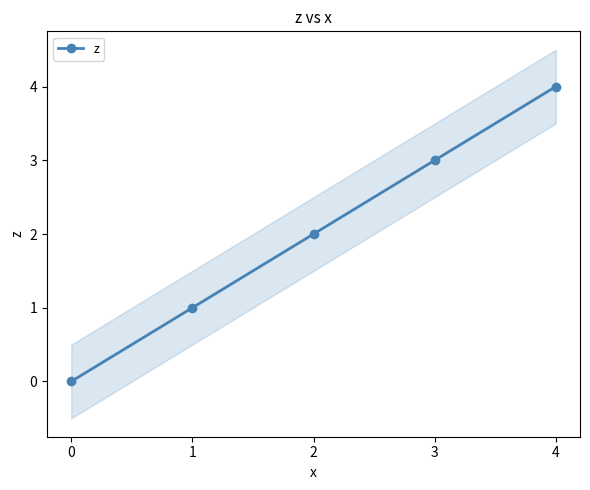

Reading right to left, what are all the values shown in this chart?

4=4	3=3	2=2	1=1	0=0